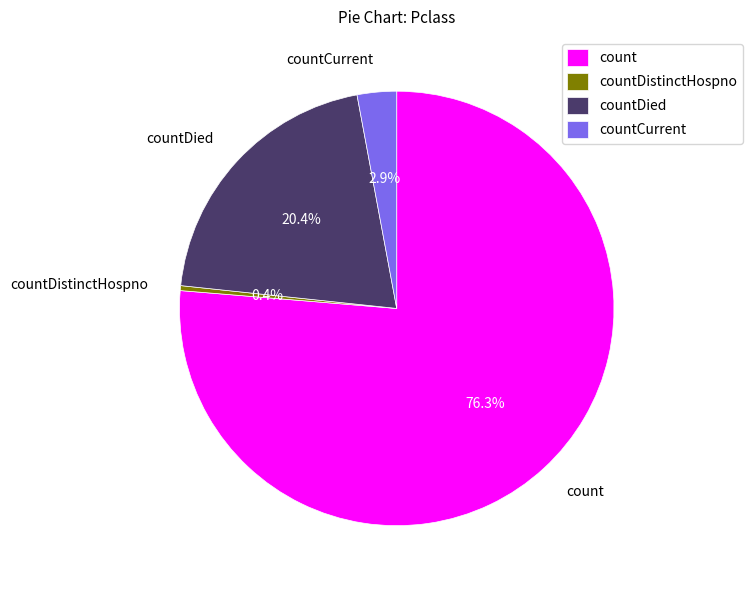

How many slices are in this pie chart?

4